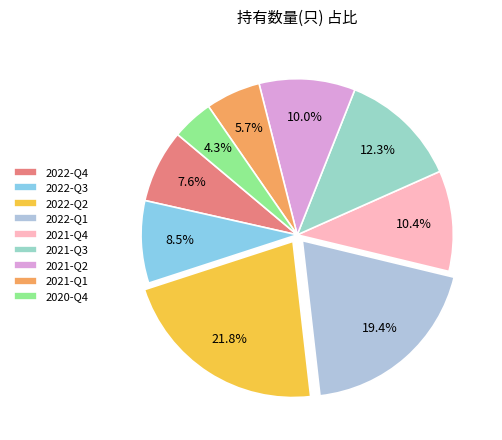

What is the change in value from 2022-Q3 to 2022-Q1?

+23